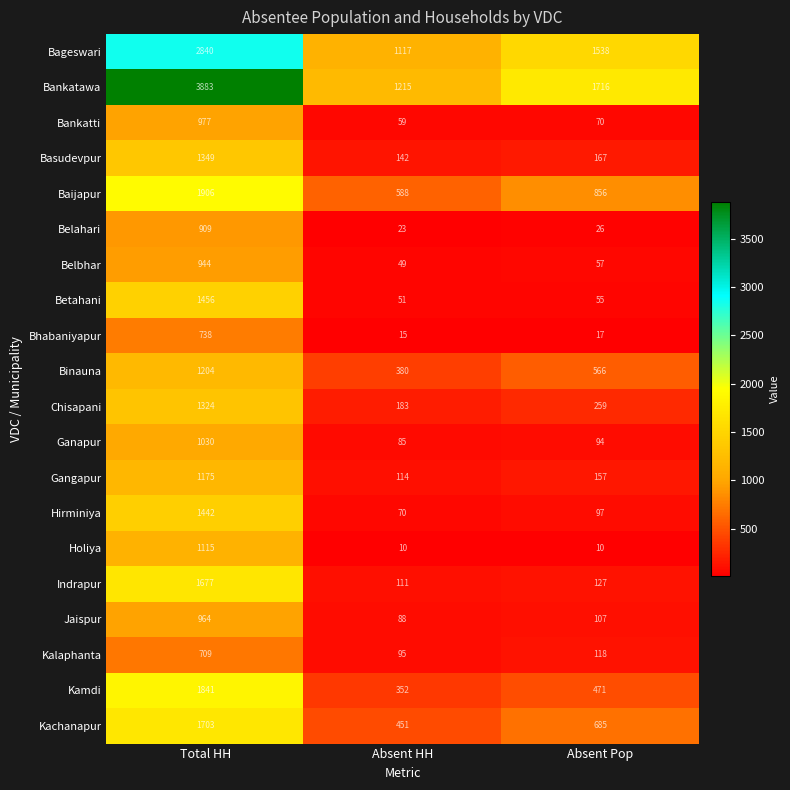

Is it true that Baijapur equals 1047 at Absent HH?

False